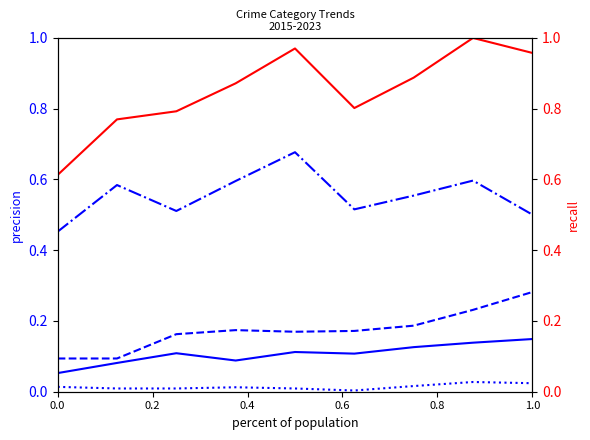

Which series has the largest range (max minus min)?

Total